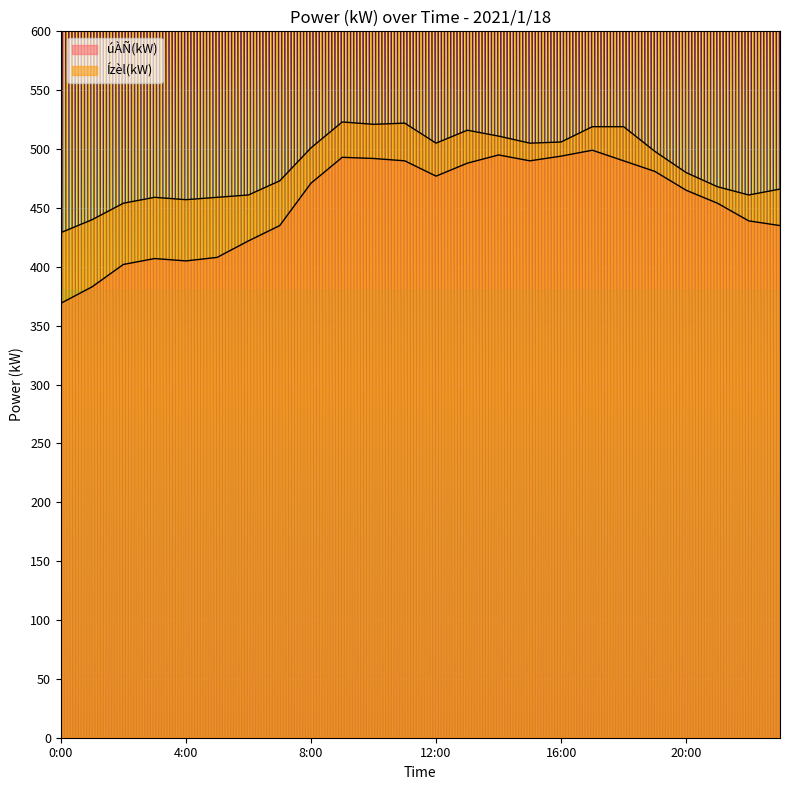

Rank the series by their average value, from lowest to highest.

úÀÑ(kW), Ízèl(kW)